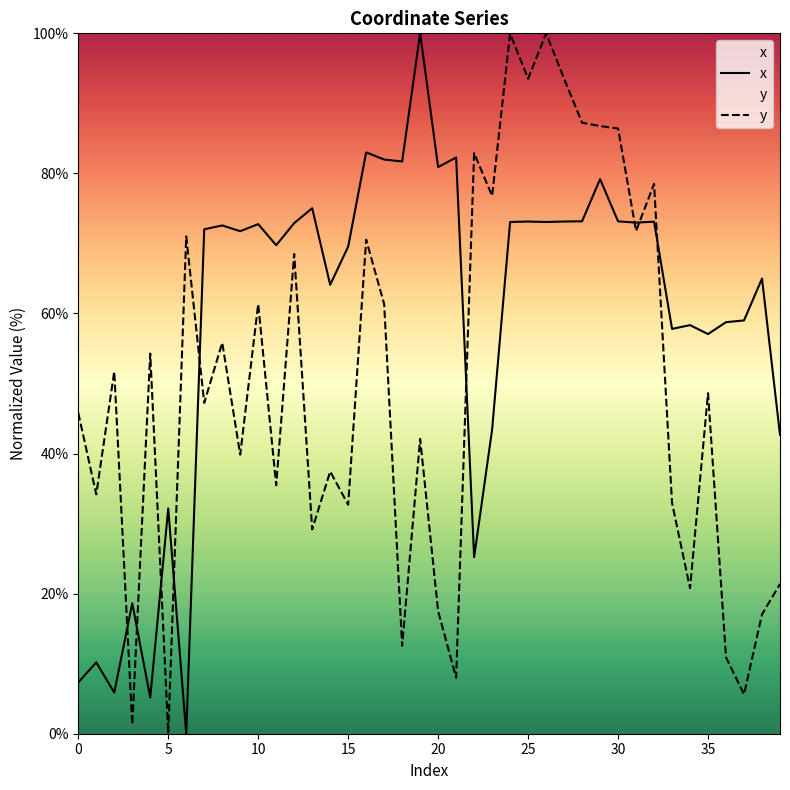

Which series has the largest total across all categories?

x